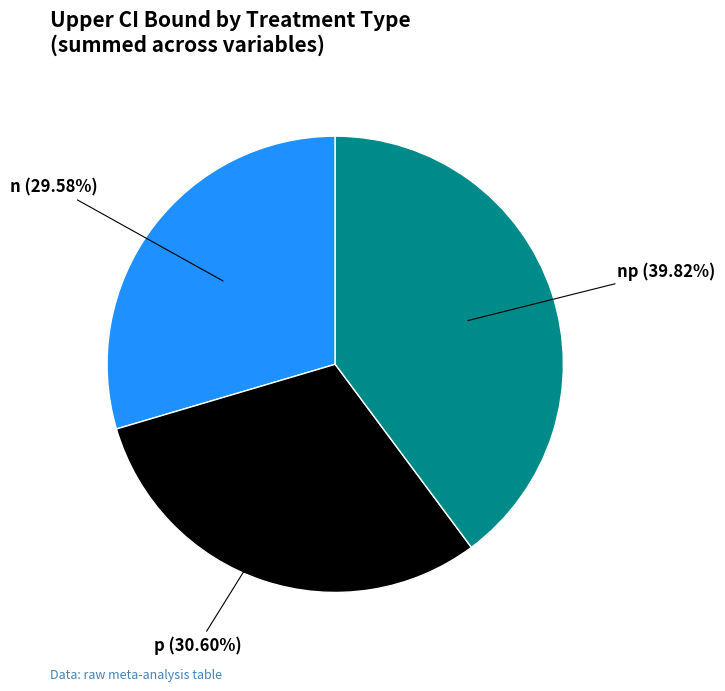

Does any single category account for the majority?

No